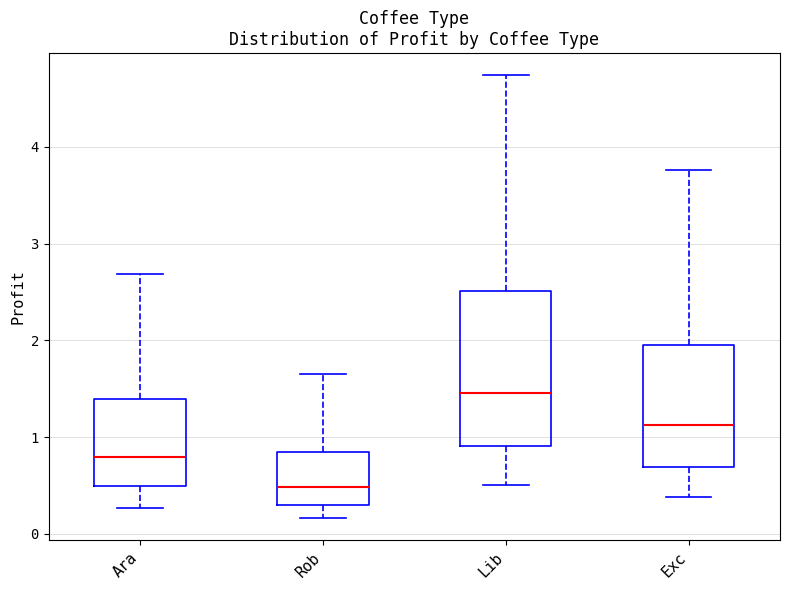

Which box's median line is the highest?

Lib